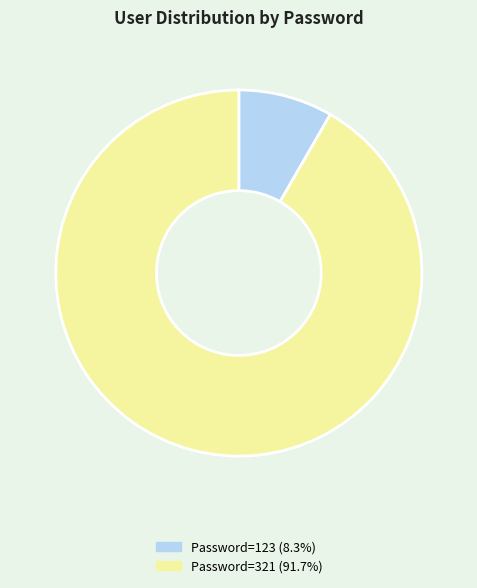

Is the sum of Password=123 (8.3%) and Password=321 (91.7%) greater than half?

Yes